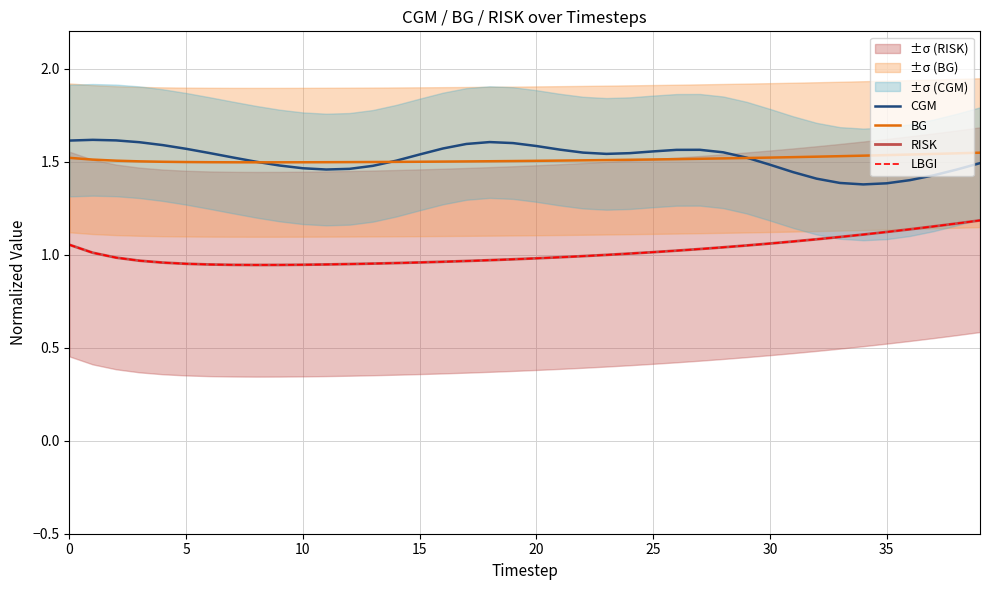

What is the value of the CGM point at the 28th from the left?

1.6